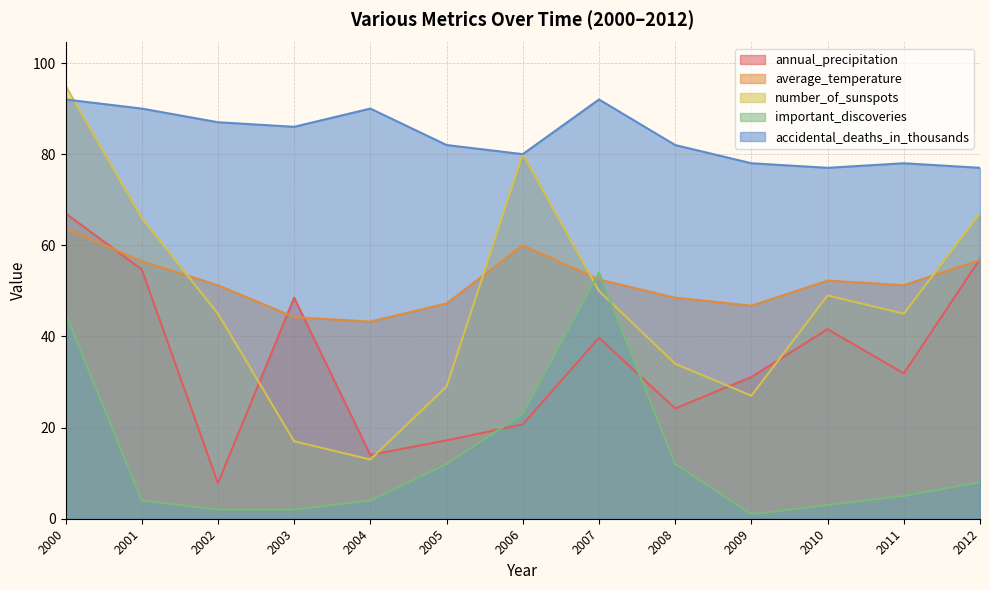

Which series has the largest total across all categories?

accidental_deaths_in_thousands